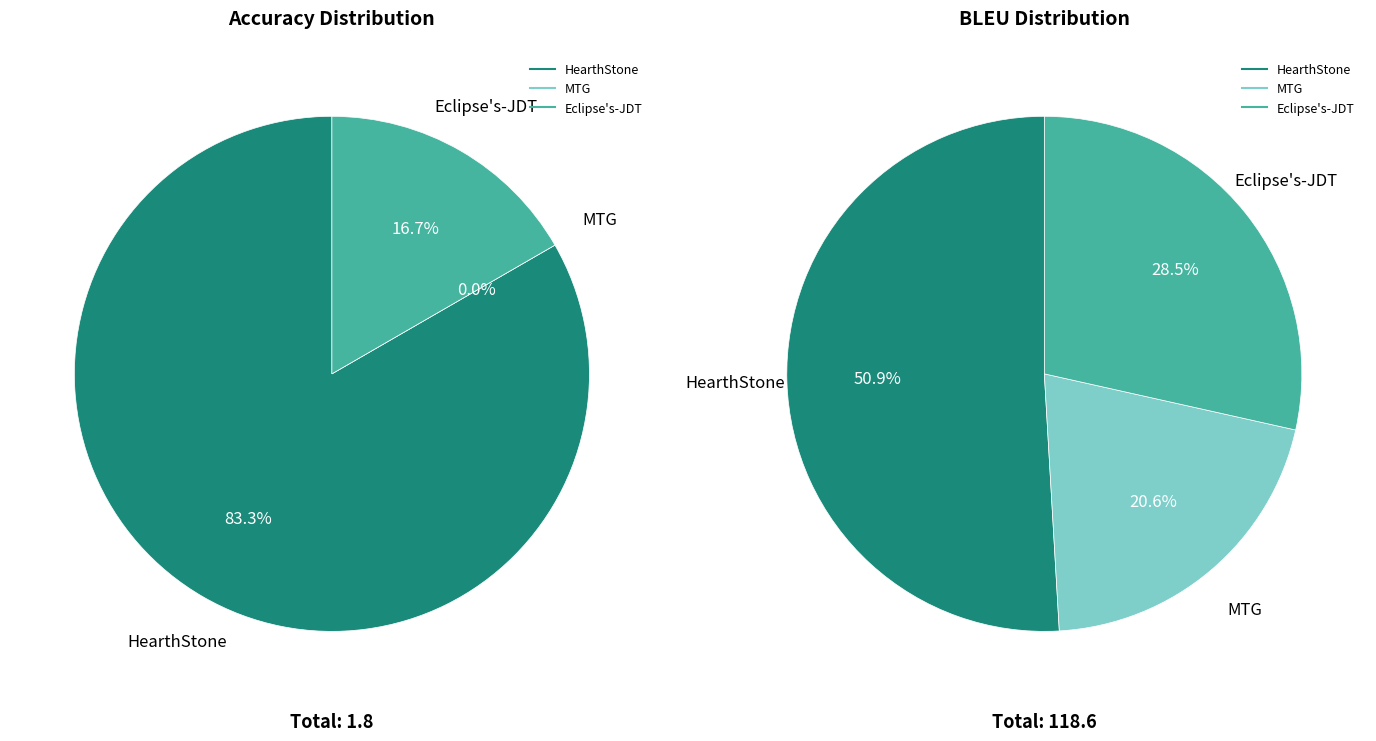

To the nearest percent, what is the average slice percentage?

33%